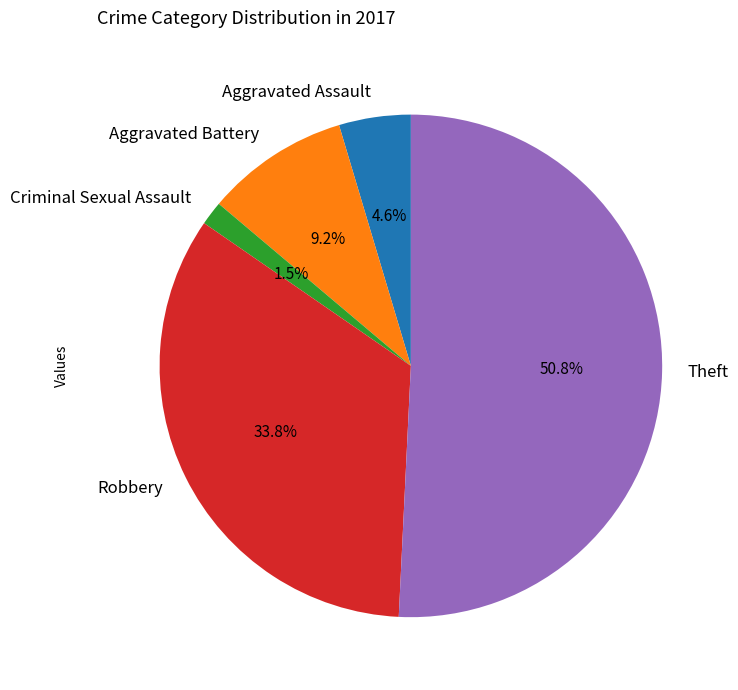

Is the sum of Aggravated Battery and Theft greater than half?

Yes